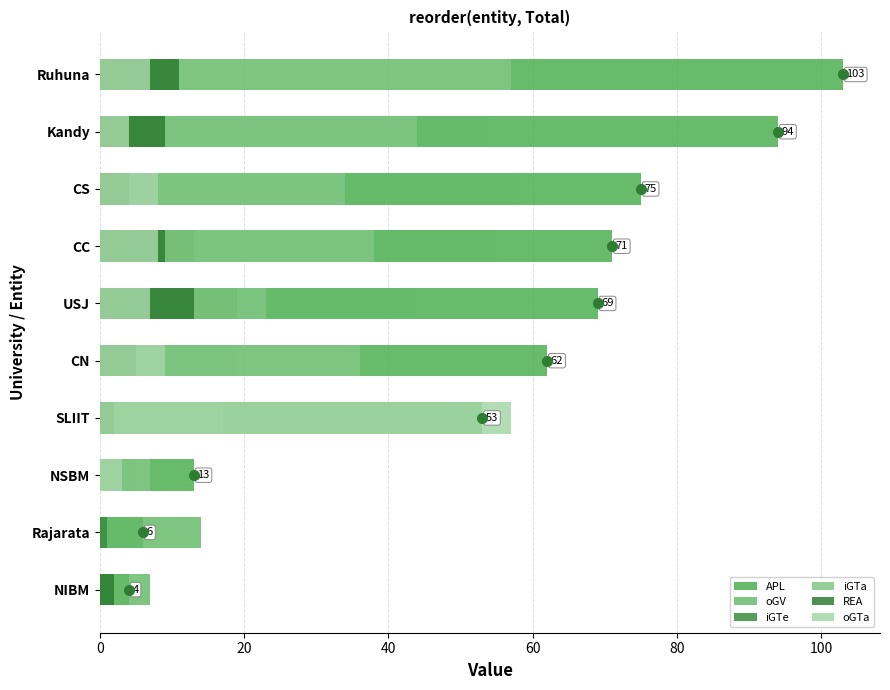

At how many categories does at least one series exceed 95?

1